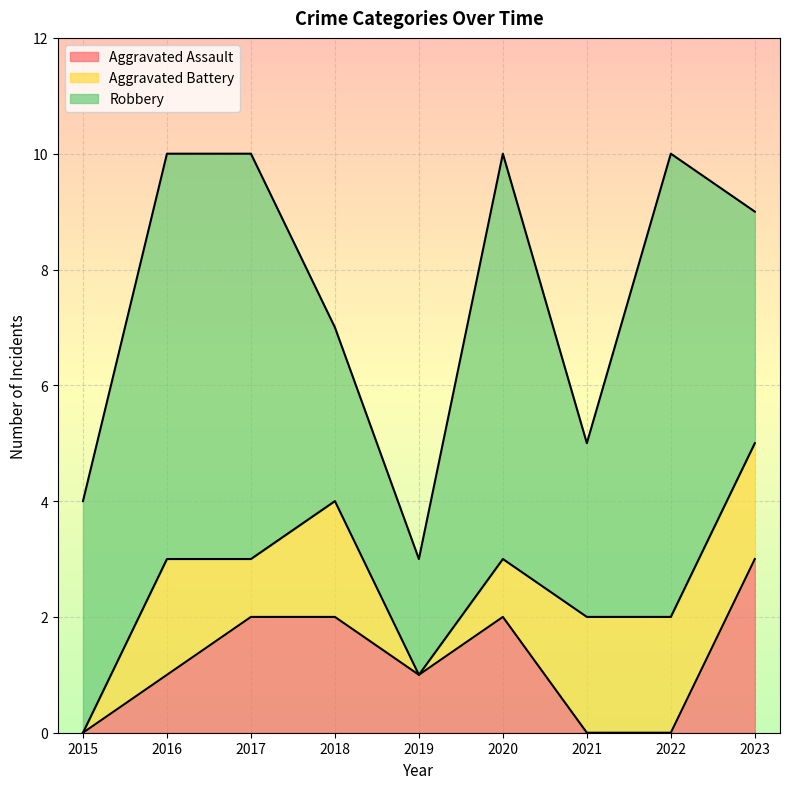

Which category has the lowest value across all series?

2015